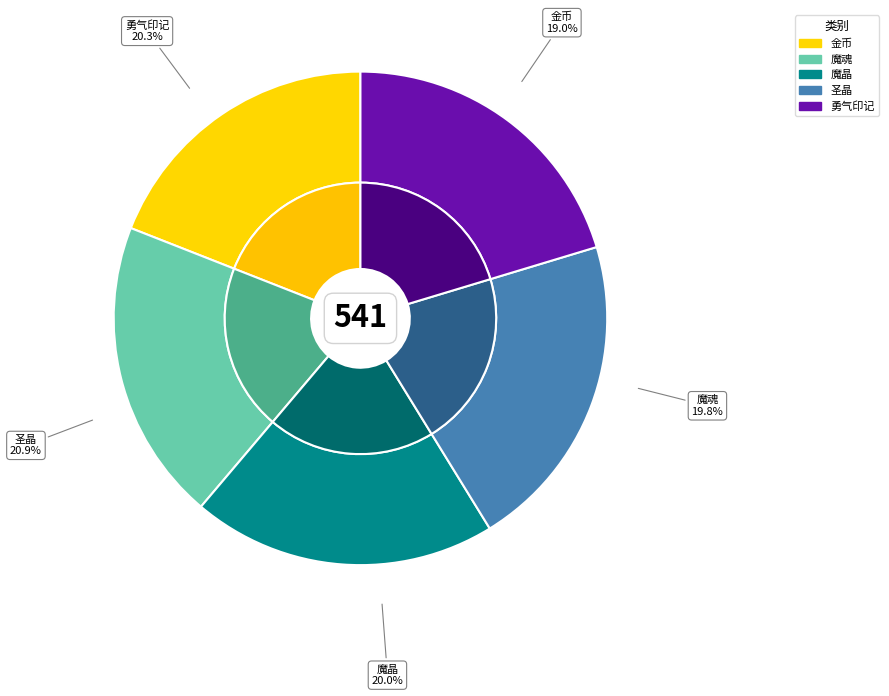

Which has a higher value, 金币 or 魔晶?

魔晶